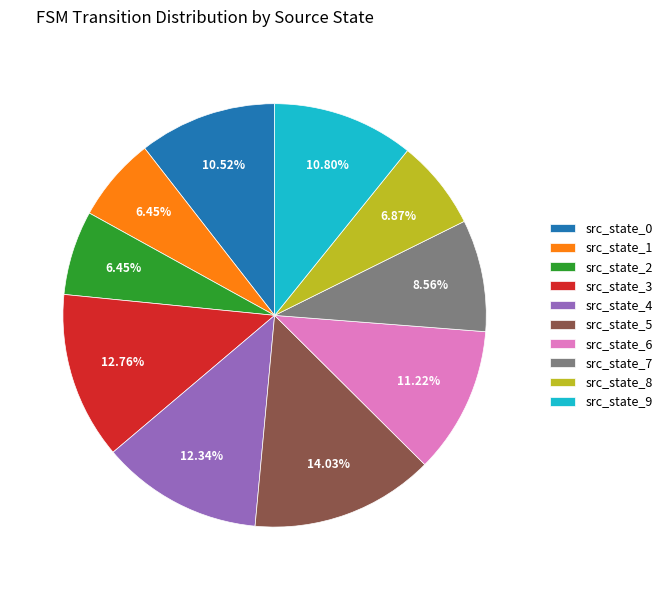

Which slice is the largest?

src_state_5